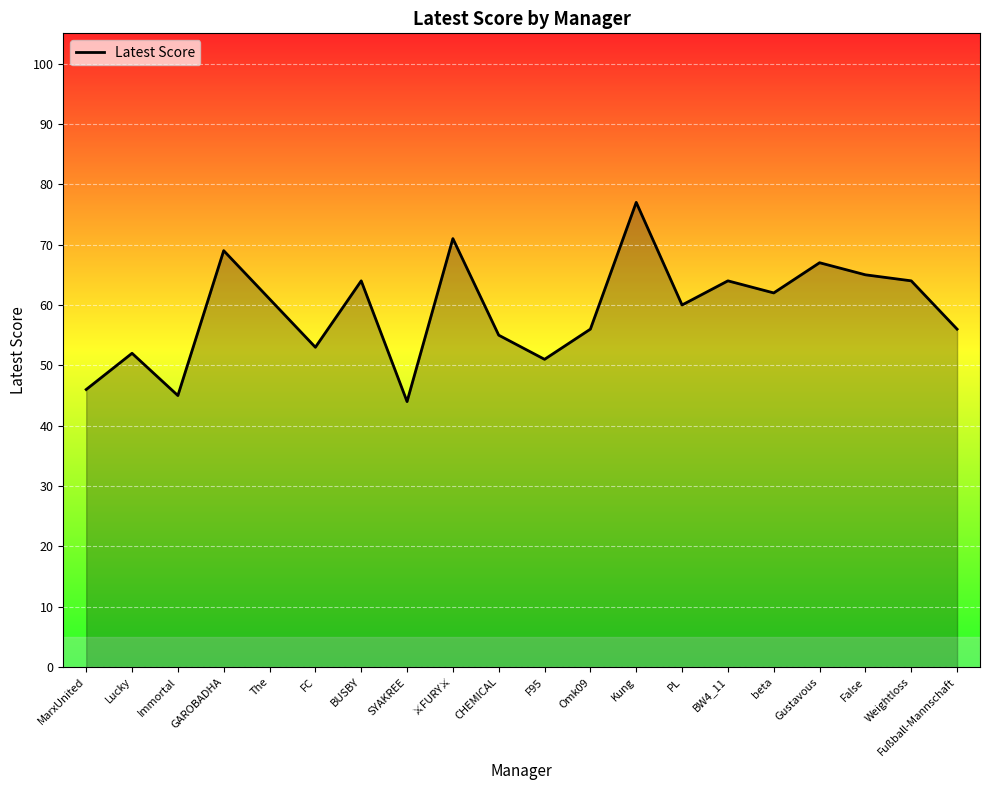

What is the minimum value shown in the chart?

44